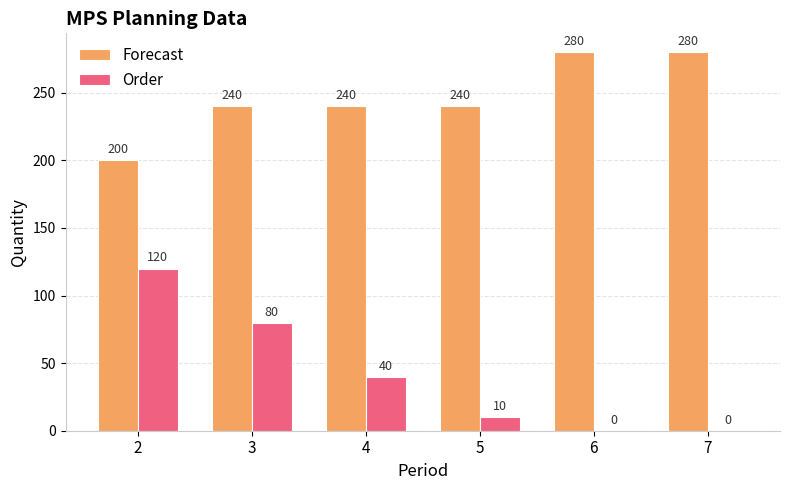

Is the value of Forecast at 3 greater than the value of Order at 4?

Yes